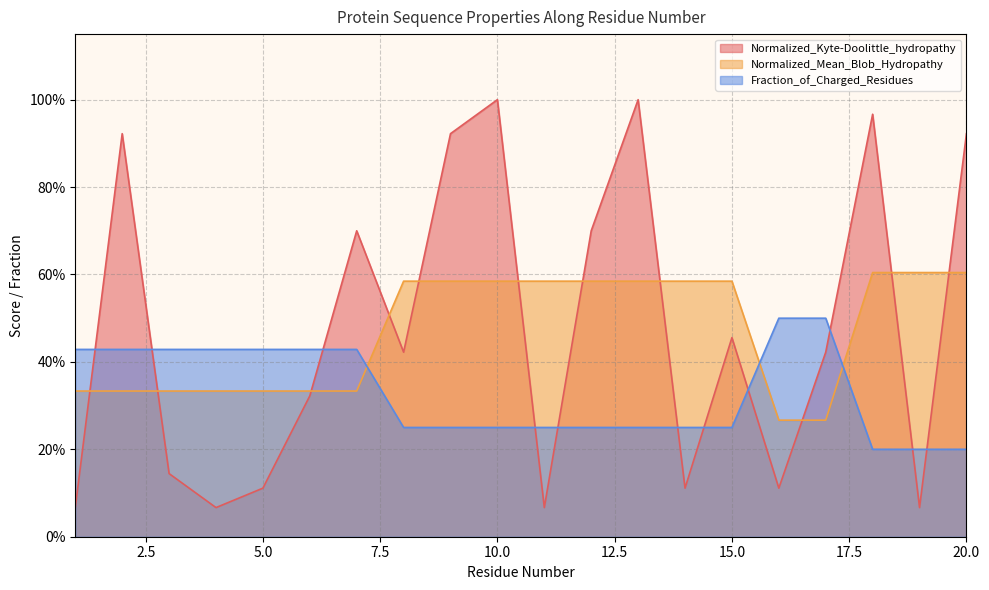

What are all the series names shown in the legend?

Normalized_Kyte-Doolittle_hydropathy, Normalized_Mean_Blob_Hydropathy, Fraction_of_Charged_Residues